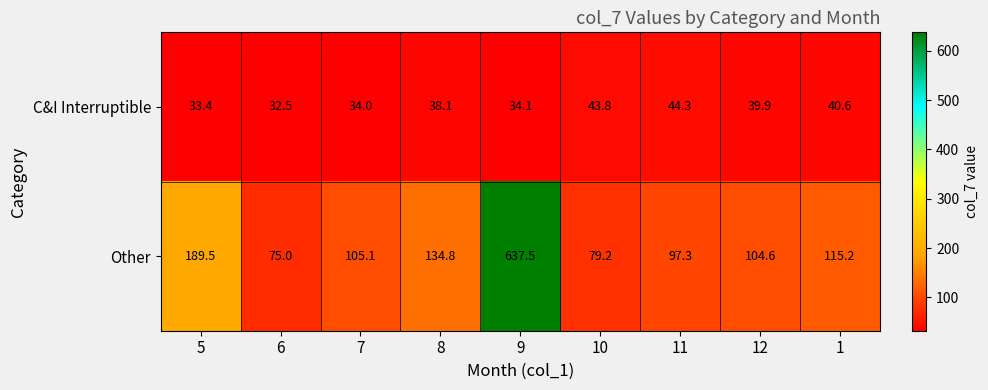

At 9, list the series in order from smallest to largest.

C&I Interruptible, Other